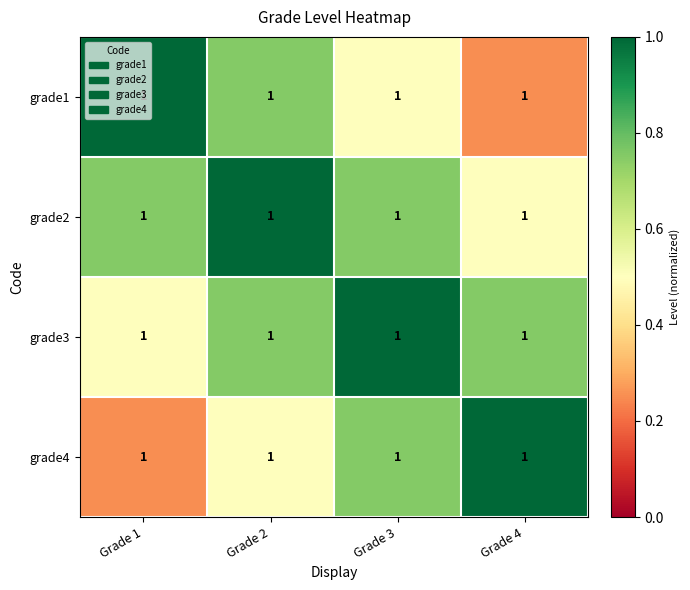

Reading left to right, list all the values displayed in this chart.

grade1: Grade 1=1.0	Grade 2=1.0	Grade 3=1.0	Grade 4=1.0
grade2: Grade 1=1.0	Grade 2=1.0	Grade 3=1.0	Grade 4=1.0
grade3: Grade 1=1.0	Grade 2=1.0	Grade 3=1.0	Grade 4=1.0
grade4: Grade 1=1.0	Grade 2=1.0	Grade 3=1.0	Grade 4=1.0